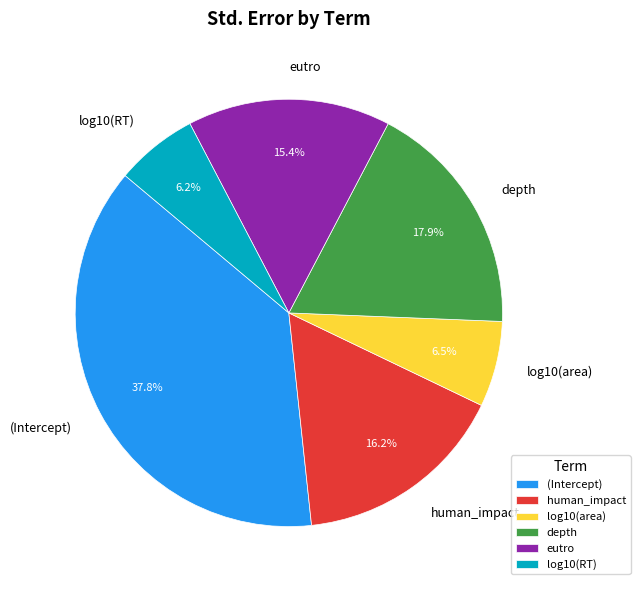

What is the total percentage of depth and human_impact?

34.1%